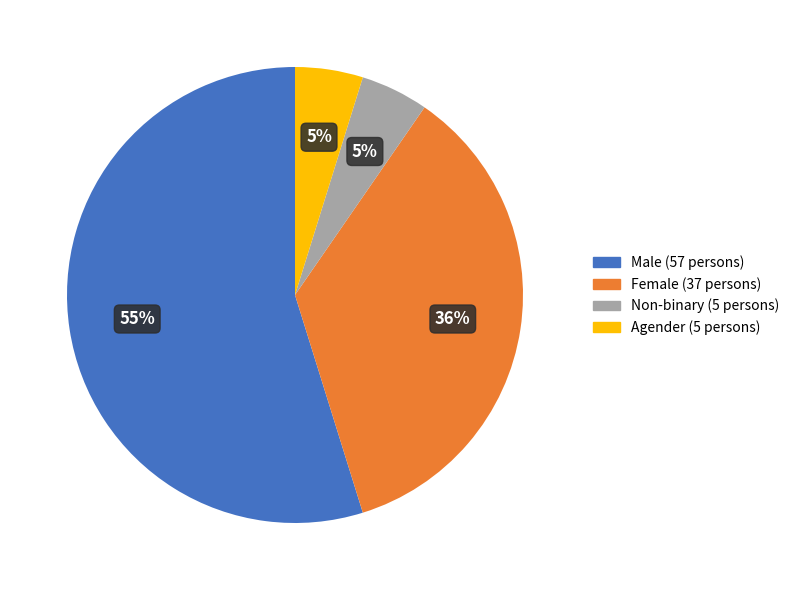

To the nearest percent, what is the difference between the Agender and Male slice percentages?

50%